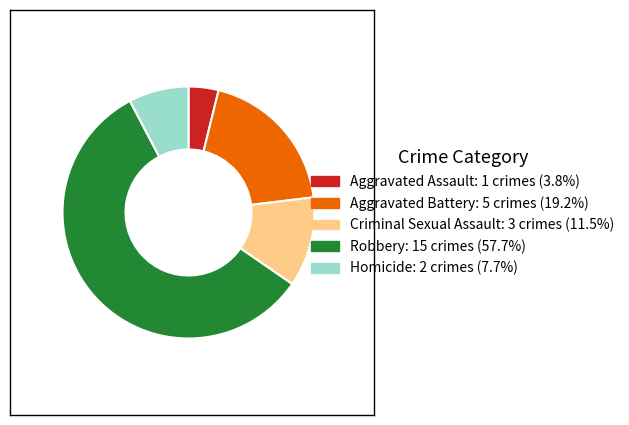

Which category has the smallest portion of the pie?

Aggravated Assault